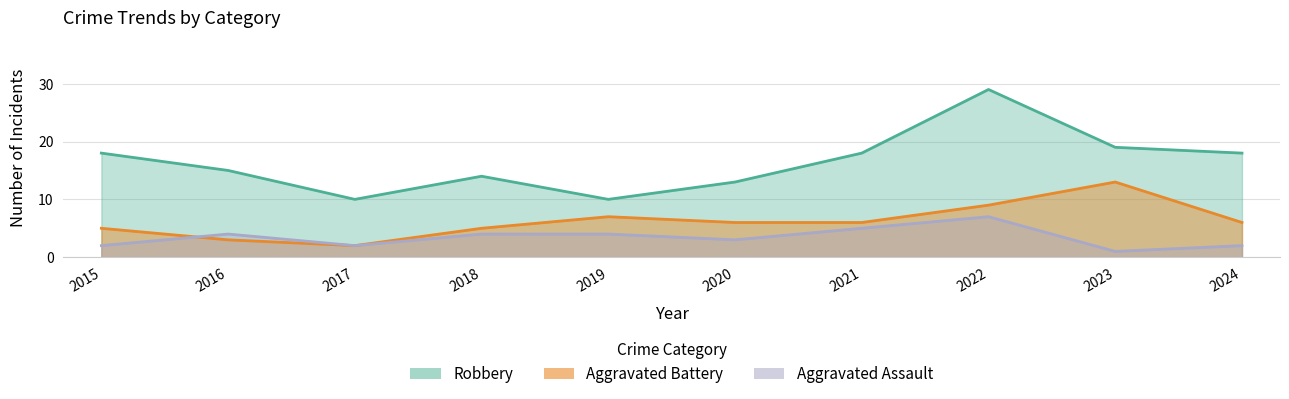

What is the spread (max minus min) of values at 2015?

16